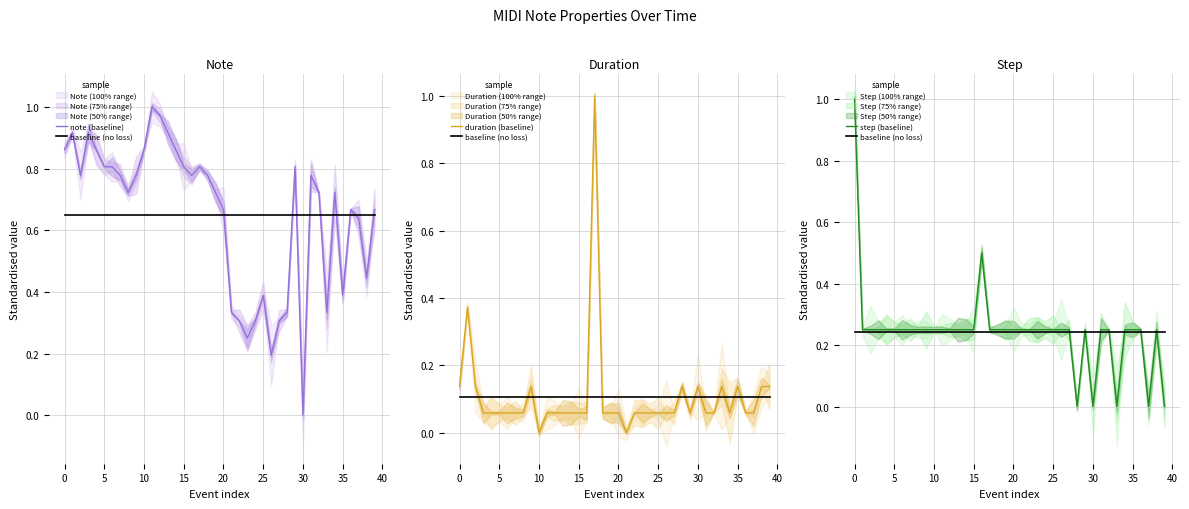

Which series has the widest spread of values?

note (baseline)